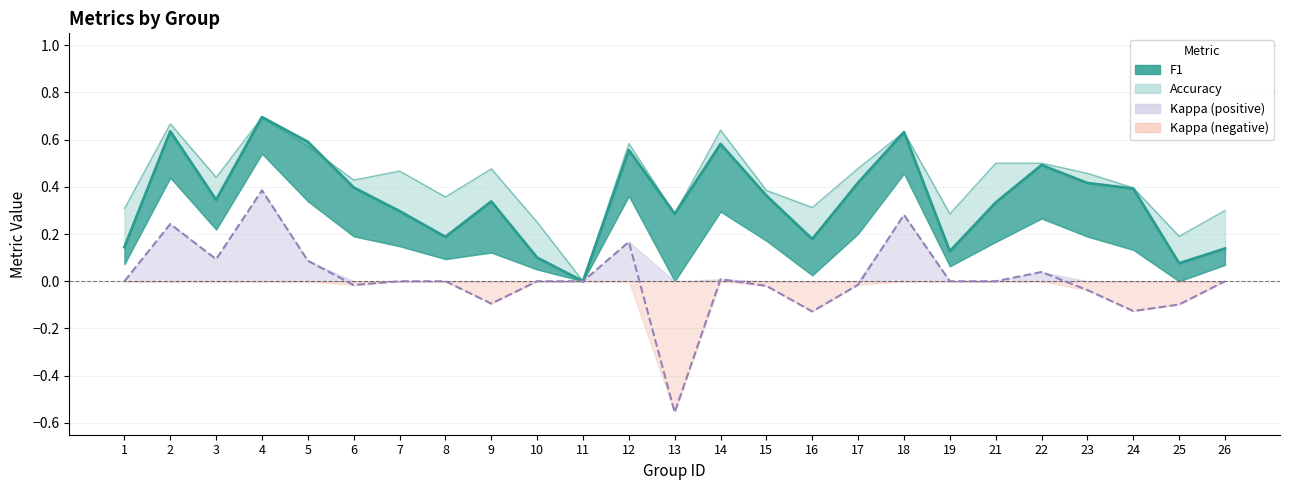

What is the sum of all kappa values?

0.2